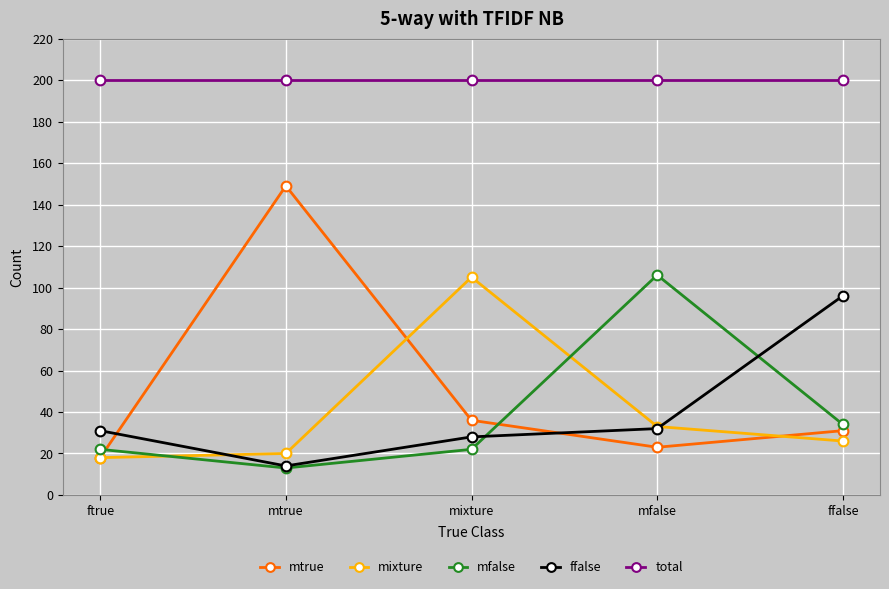

Between ftrue and mixture, which series saw the biggest shift?

mixture